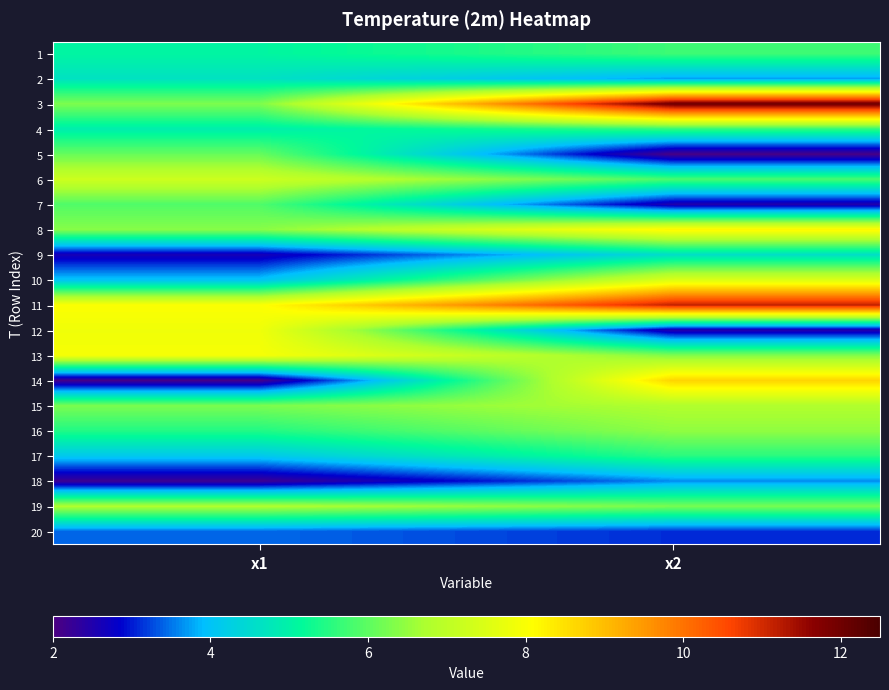

Count the number of data series in this chart.

20